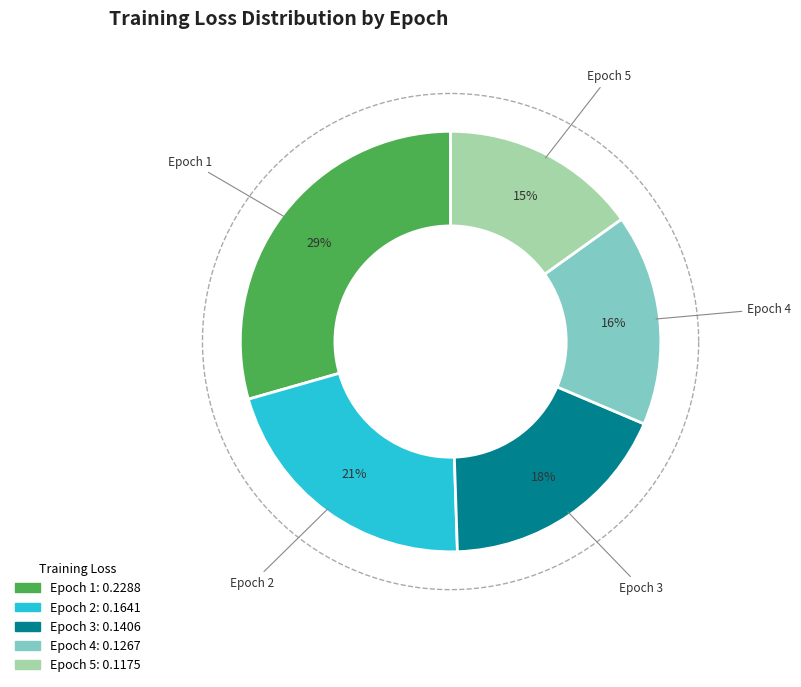

Combined, do Epoch 5 and Epoch 2 account for over 50%?

No